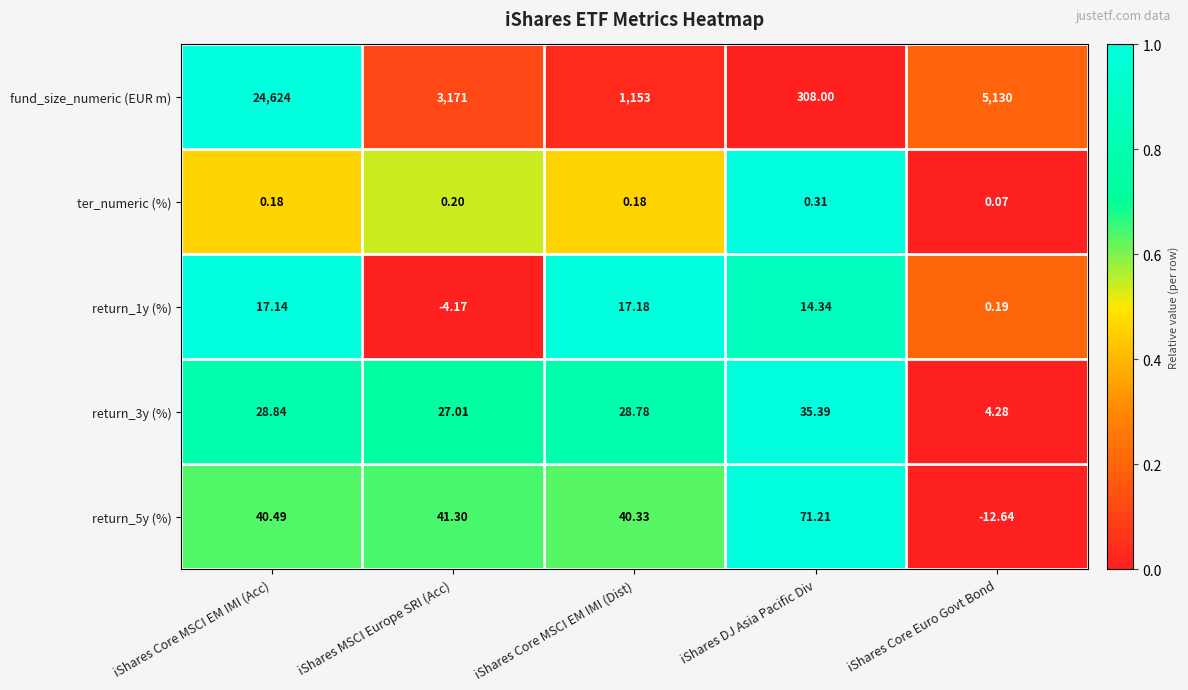

At which label does return_5y (%) reach its peak?

iShares DJ Asia Pacific Div